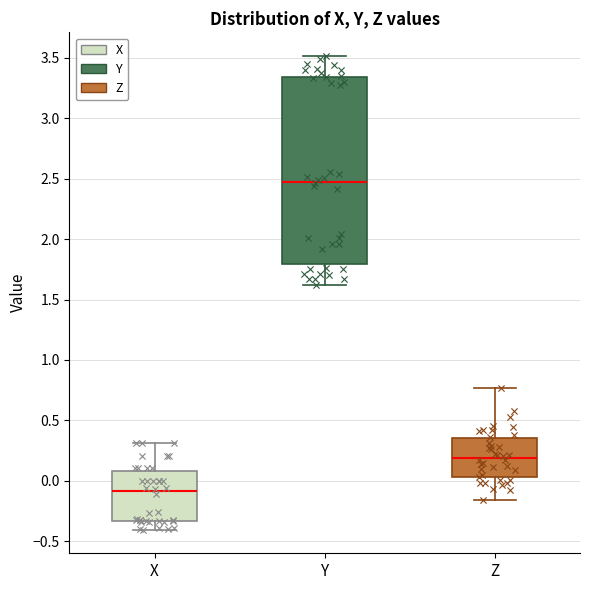

Which box has the highest median line?

Y